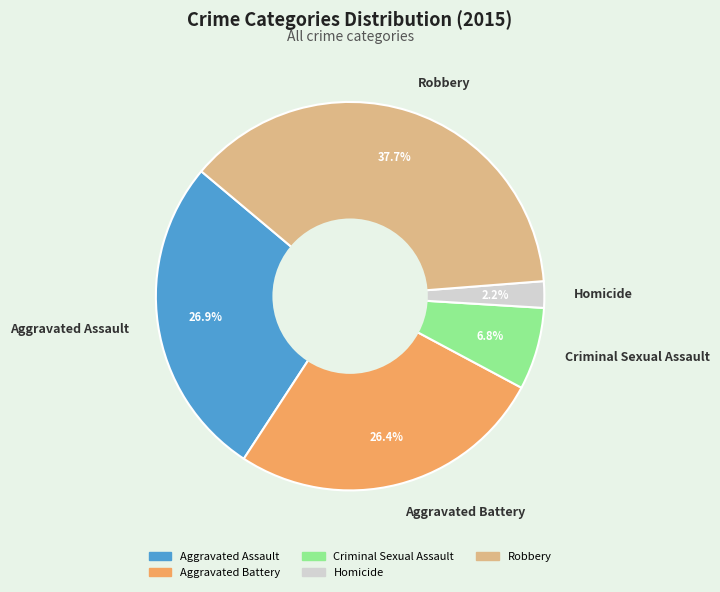

Which has a higher value, Aggravated Battery or Homicide?

Aggravated Battery